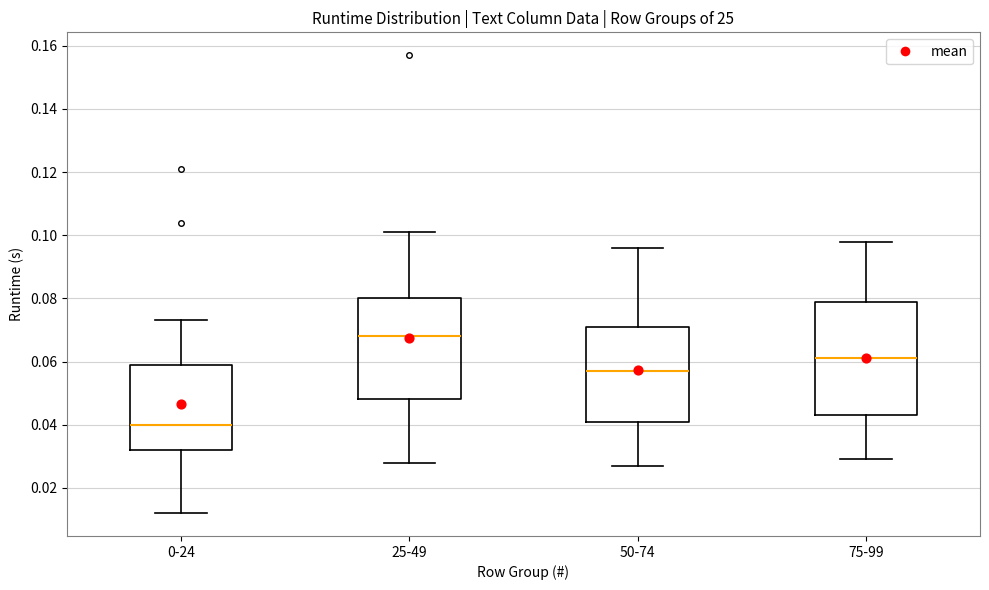

Reading left to right, transcribe this box plot: for each box, give where its median line is, the range the box spans, and where its two whiskers end, as read against the y-axis. The values are not printed on the chart, so give them approximately, as read against the axis.

0-24: median 0.040, box 0.032 to 0.060, whiskers 0.012 to 0.074
25-49: median 0.068, box 0.048 to 0.080, whiskers 0.028 to 0.102
50-74: median 0.058, box 0.042 to 0.072, whiskers 0.028 to 0.096
75-99: median 0.062, box 0.044 to 0.080, whiskers 0.030 to 0.098